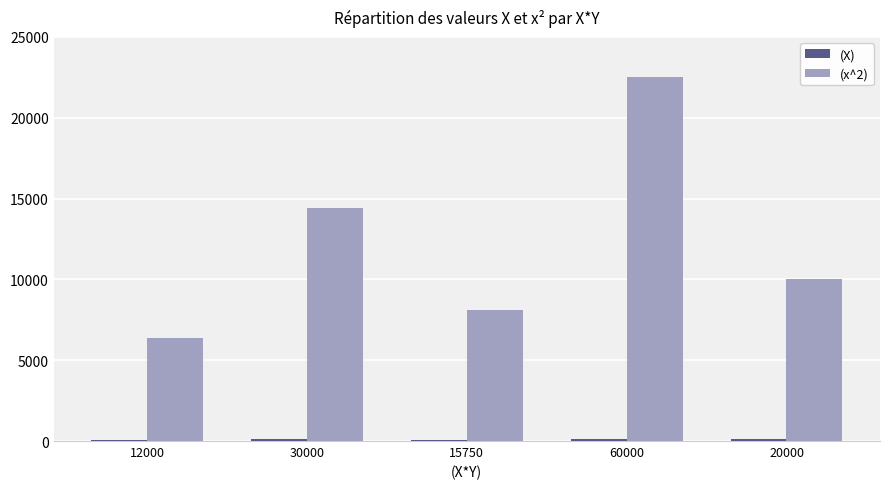

At how many categories does at least one series exceed 19611?

1